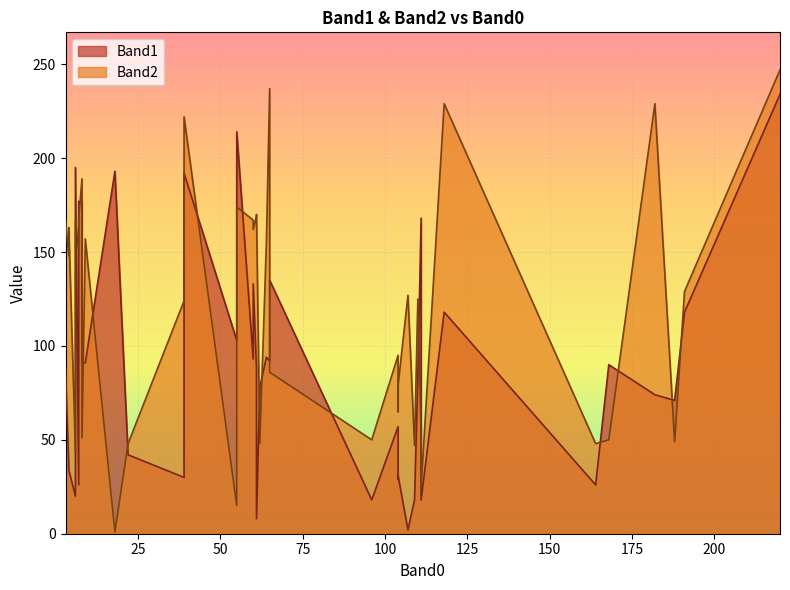

Where is the first local minimum for Band2?

6